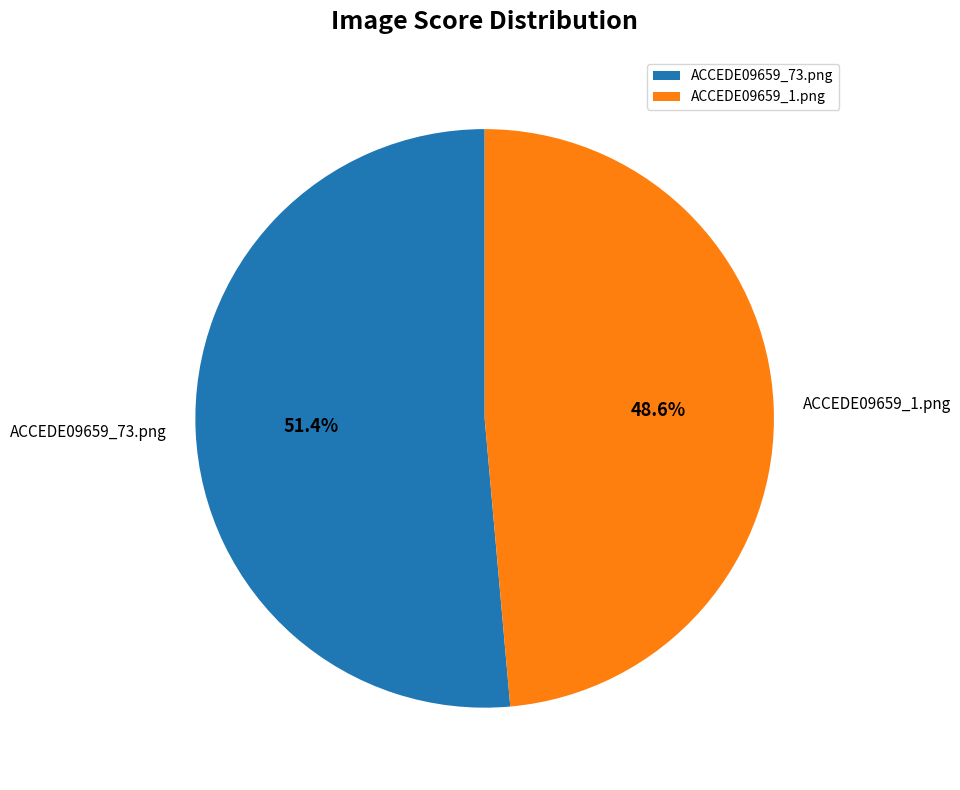

What percentage is the ACCEDE09659_1.png slice, to the nearest percent?

49%